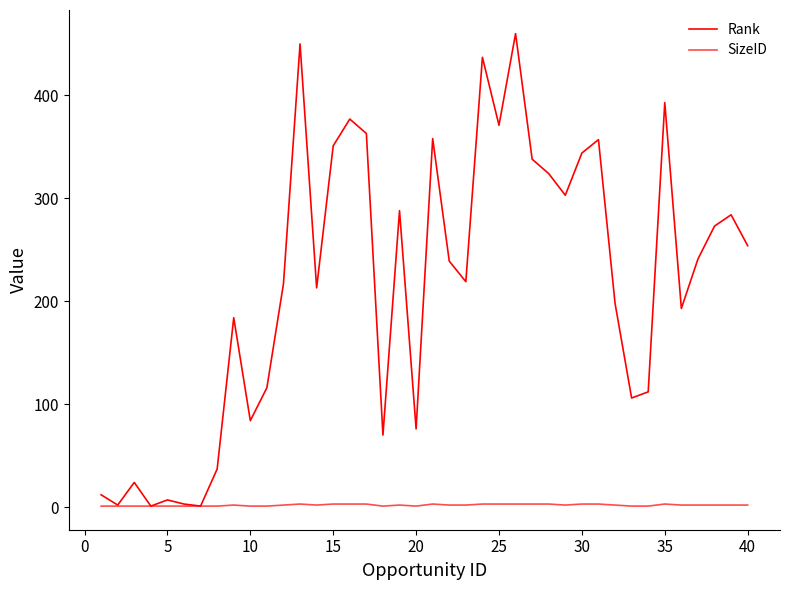

True or false: Rank and SizeID cross at least once.

False